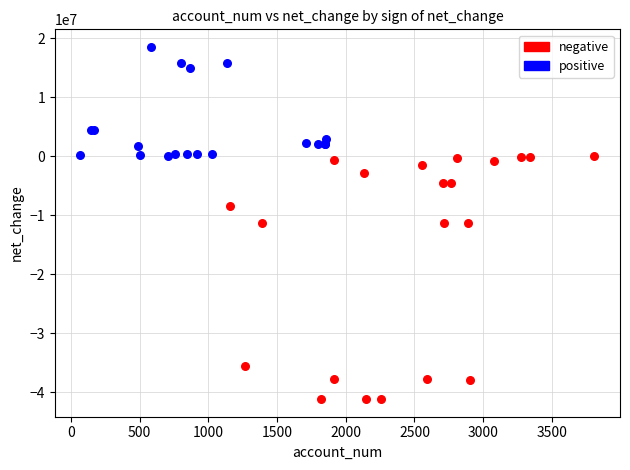

Which series reaches the minimum Y coordinate?

negative